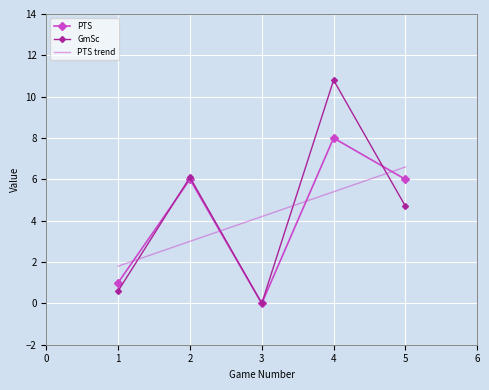

Which category has the lowest value in the PTS series?

3